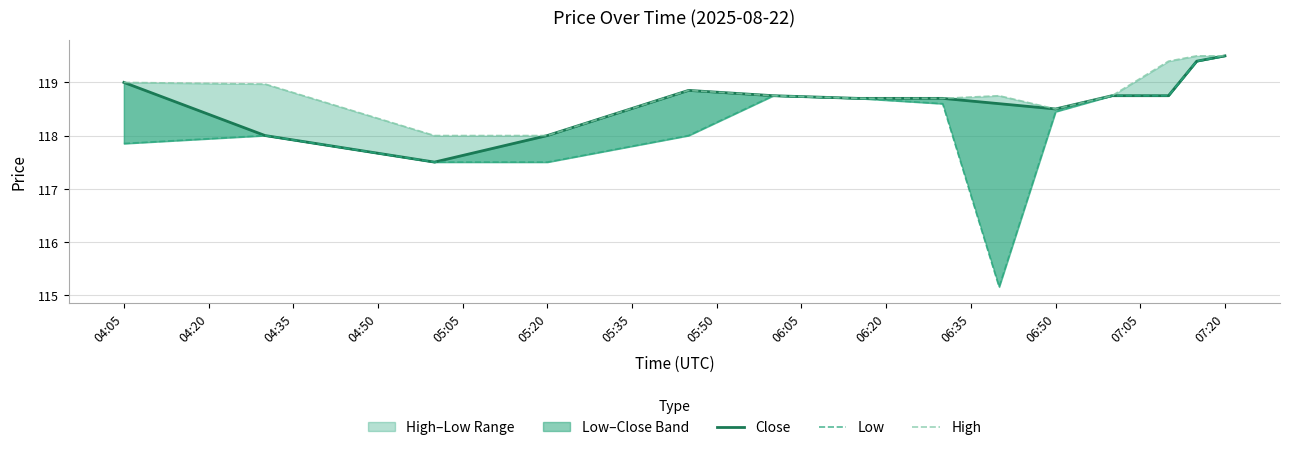

Which series has the widest spread of values?

Low